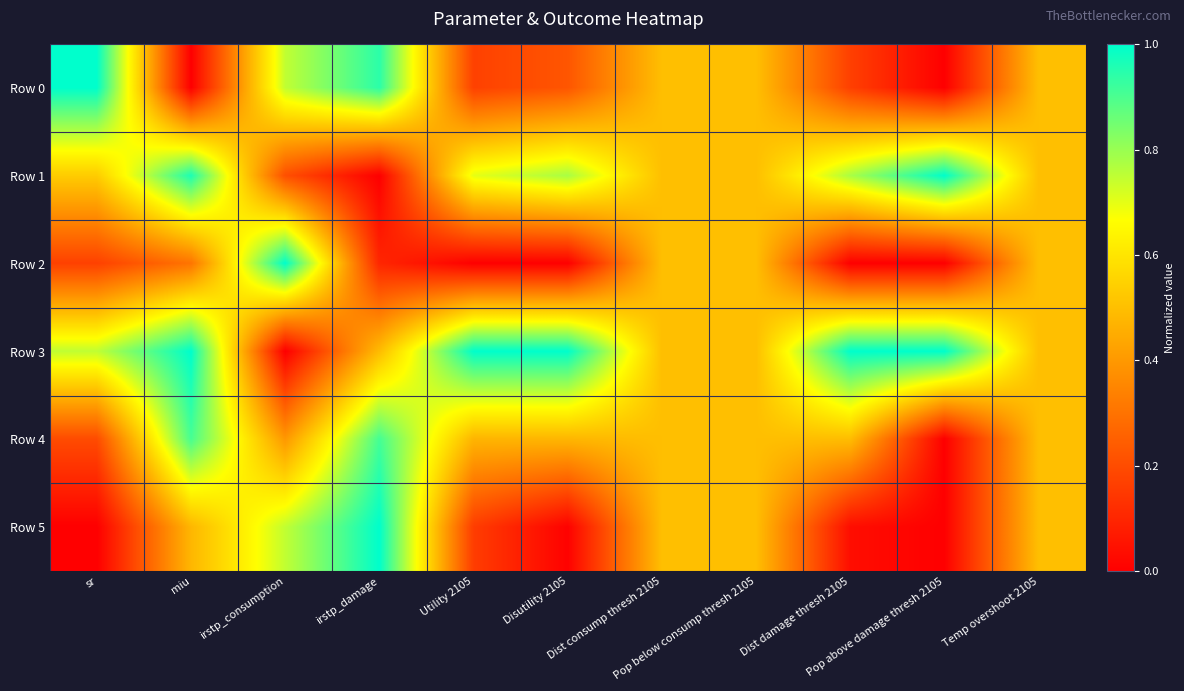

At which category is the sum across all series the highest?

miu